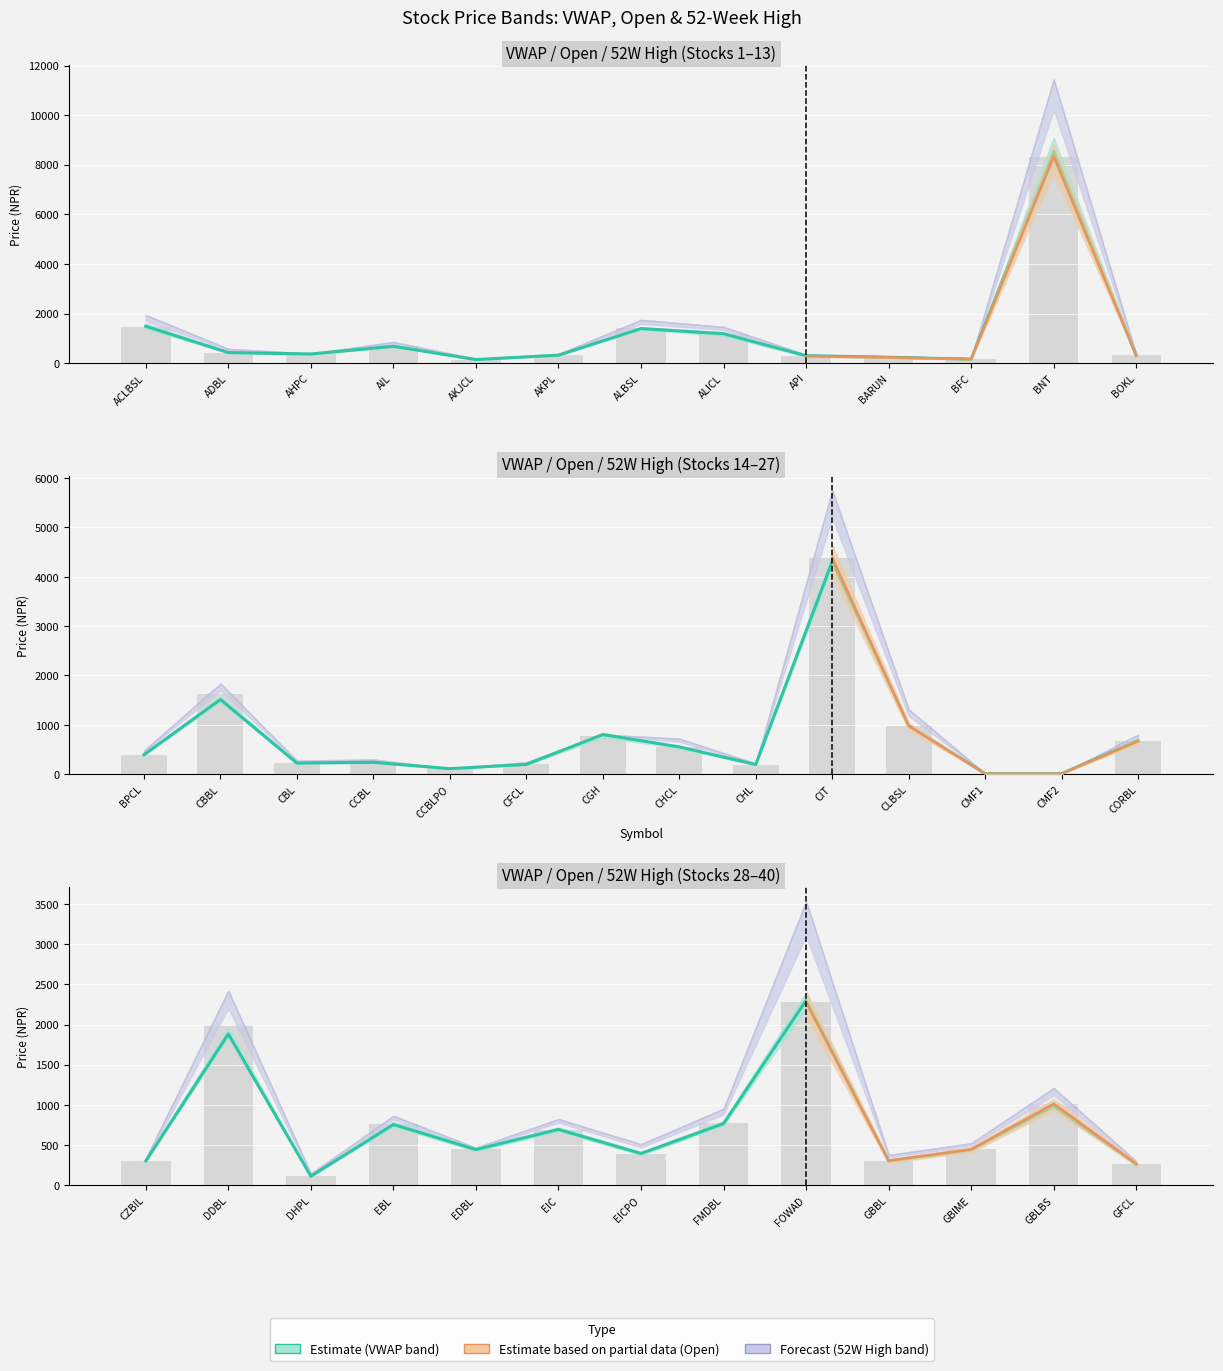

What is the average value of the 52 Weeks High series?

1135.8